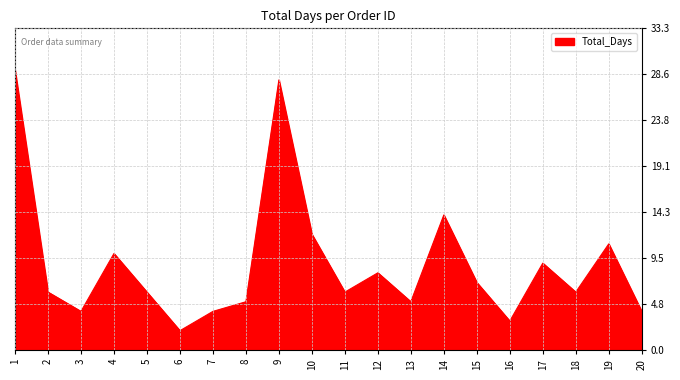

At which category does the chart reach its peak across all series?

1